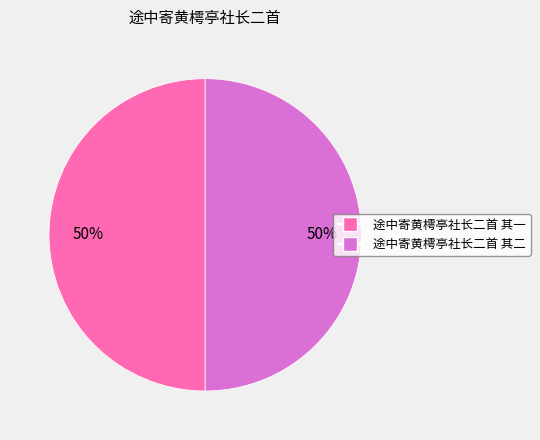

What is the ratio of the value at 途中寄黄樗亭社长二首 其二 to the value at 途中寄黄樗亭社长二首 其一?

1.0